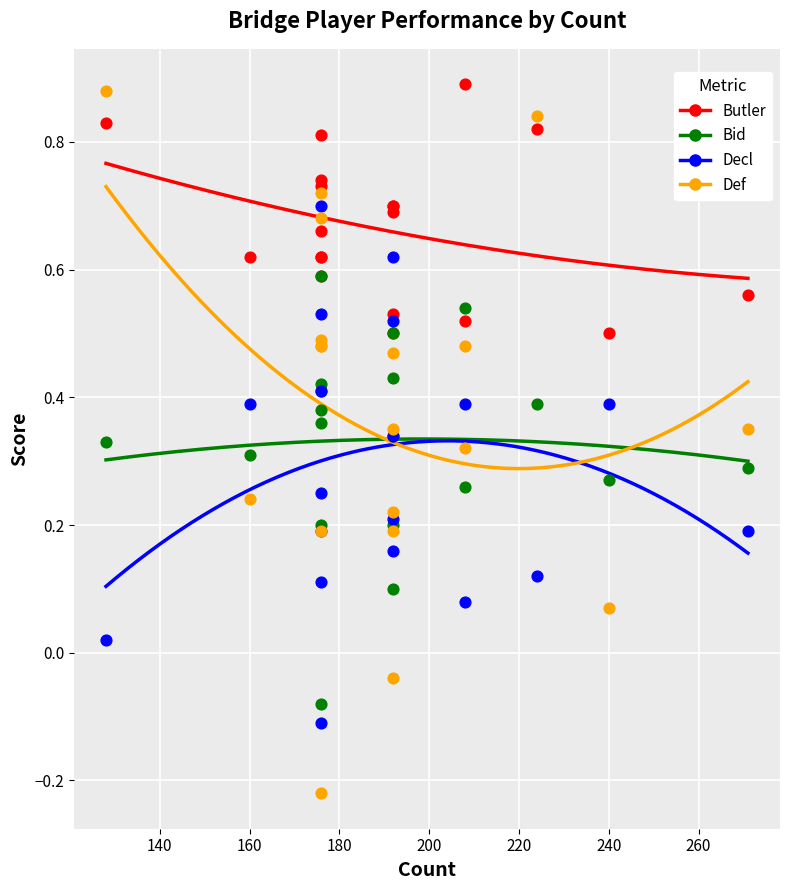

Which series has the widest spread of Y values?

Def